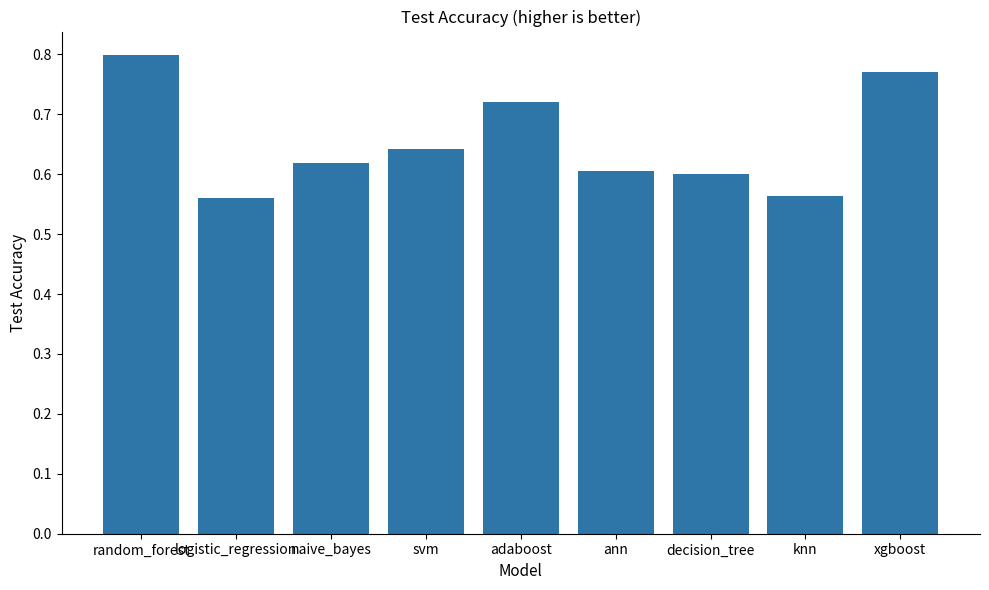

The value at ann is 0.3. True or false?

False